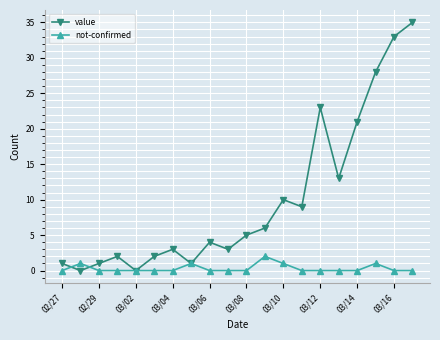

What are all the series names shown in the legend?

value, not-confirmed